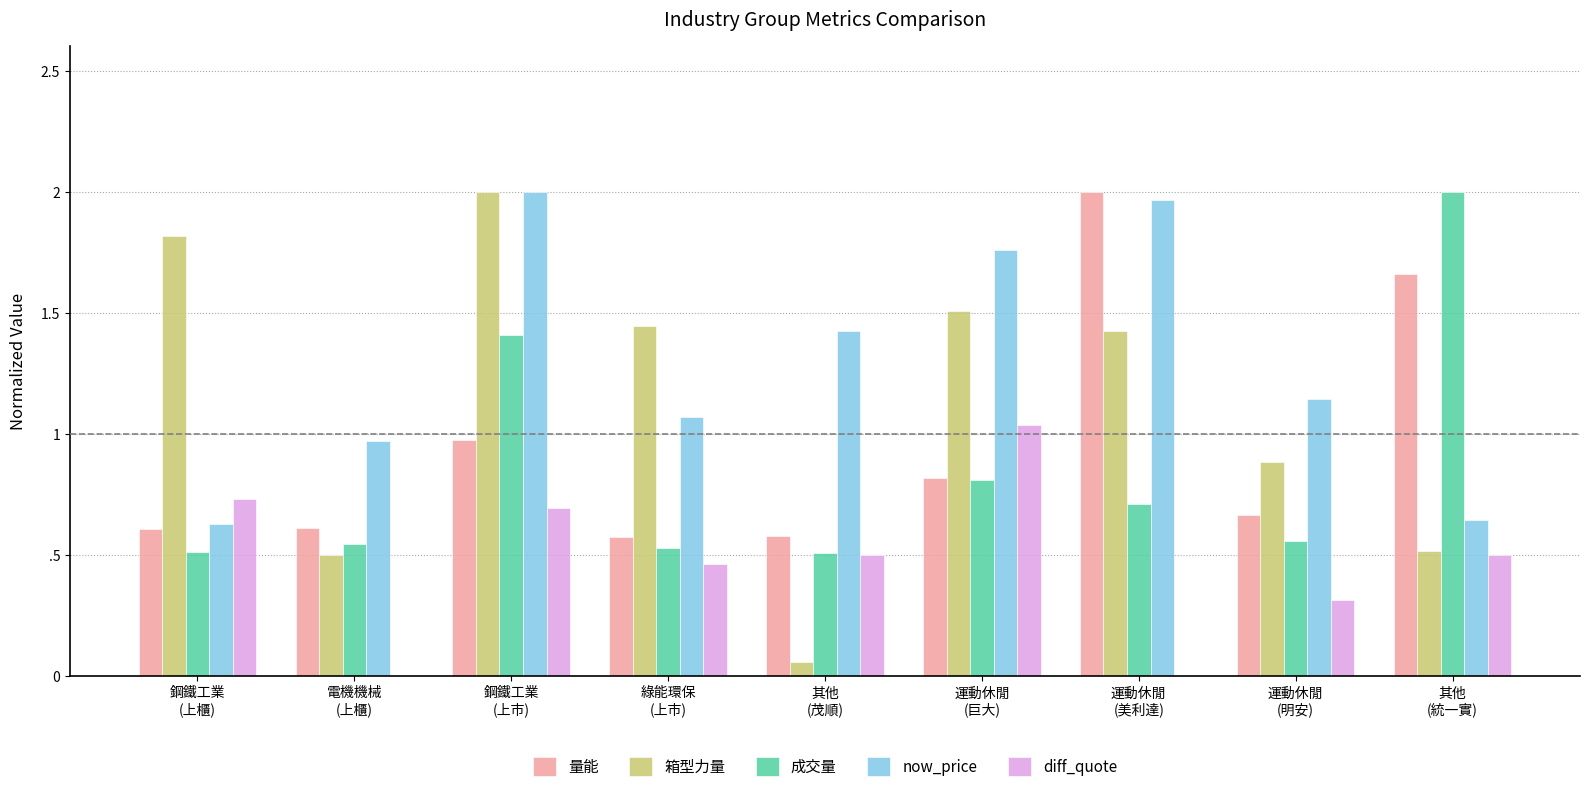

What is the average value of the 成交量 series?

0.8